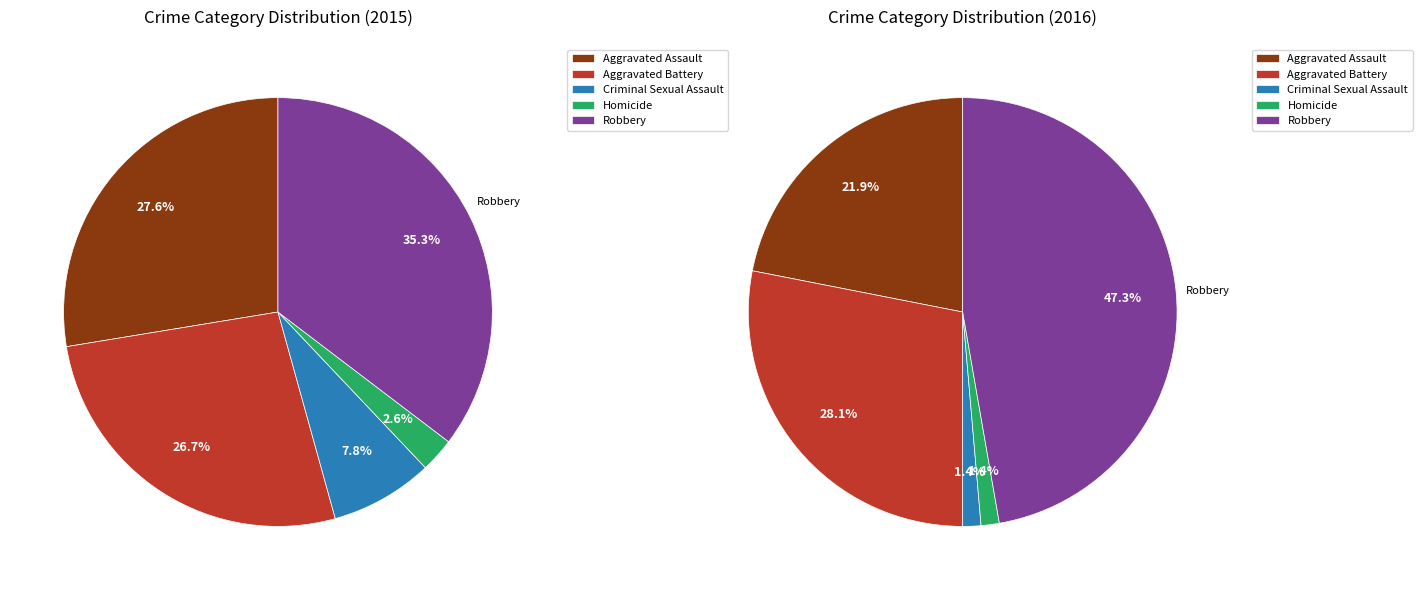

Count the number of slices in the pie.

5